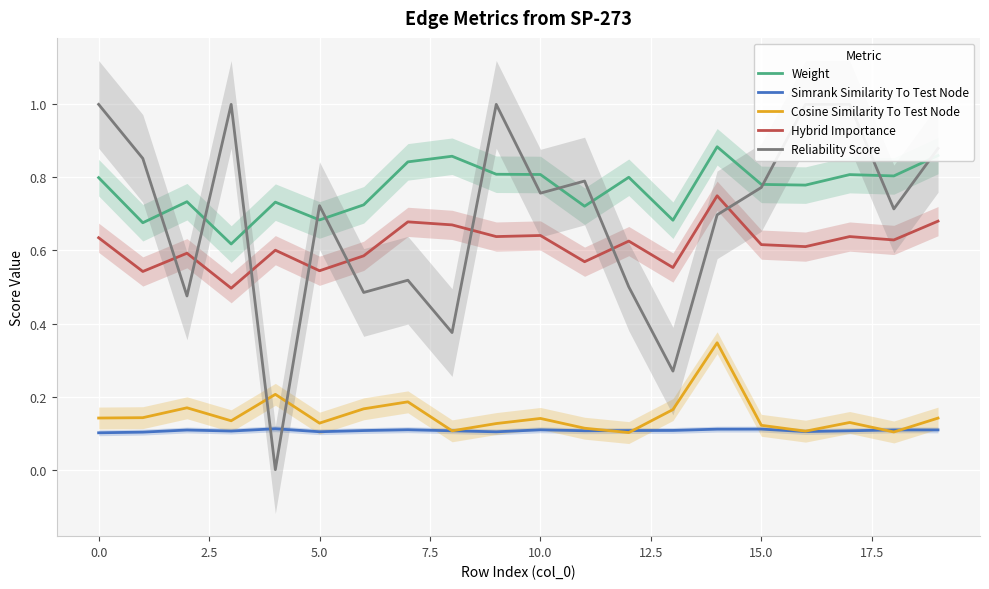

Reading left to right, what are all the values shown in this chart?

Weight: 0.8	0.7	0.7	0.6	0.7	0.7	0.7	0.8	0.9	0.8	0.8	0.7	0.8	0.7	0.9	0.8	0.8	0.8	0.8	0.9
Simrank Similarity To Test Node: 0.1	0.1	0.1	0.1	0.1	0.1	0.1	0.1	0.1	0.1	0.1	0.1	0.1	0.1	0.1	0.1	0.1	0.1	0.1	0.1
Cosine Similarity To Test Node: 0.1	0.1	0.2	0.1	0.2	0.1	0.2	0.2	0.1	0.1	0.1	0.1	0.1	0.2	0.3	0.1	0.1	0.1	0.1	0.1
Hybrid Importance: 0.6	0.5	0.6	0.5	0.6	0.5	0.6	0.7	0.7	0.6	0.6	0.6	0.6	0.6	0.7	0.6	0.6	0.6	0.6	0.7
Reliability Score: 1.0	0.9	0.5	1.0	0.0	0.7	0.5	0.5	0.4	1.0	0.8	0.8	0.5	0.3	0.7	0.8	1.0	1.0	0.7	0.9